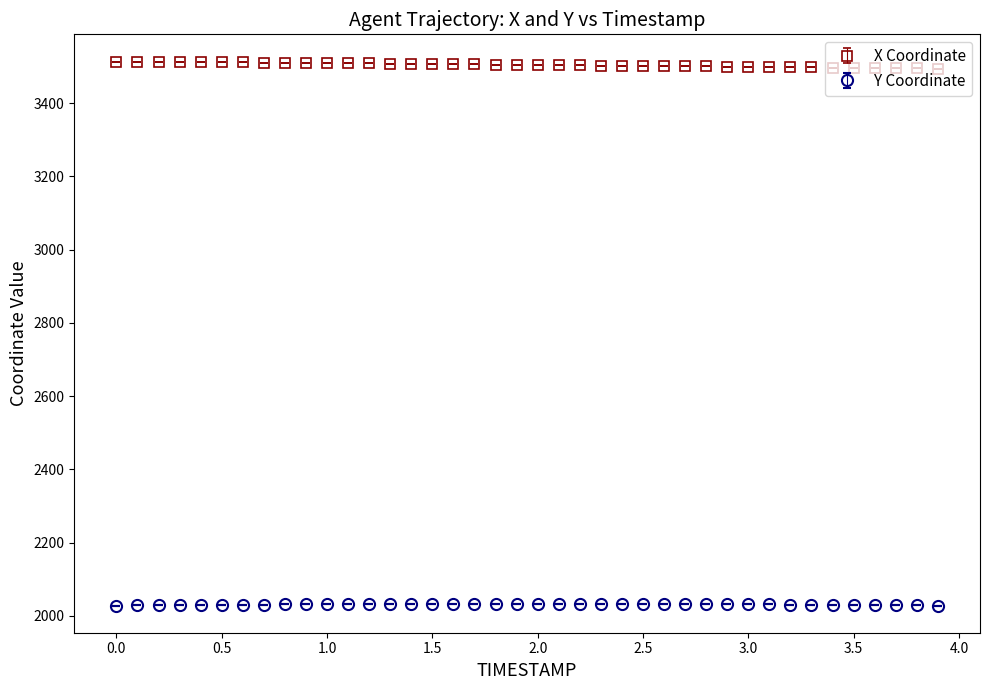

Which series has the largest total across all categories?

X Coordinate